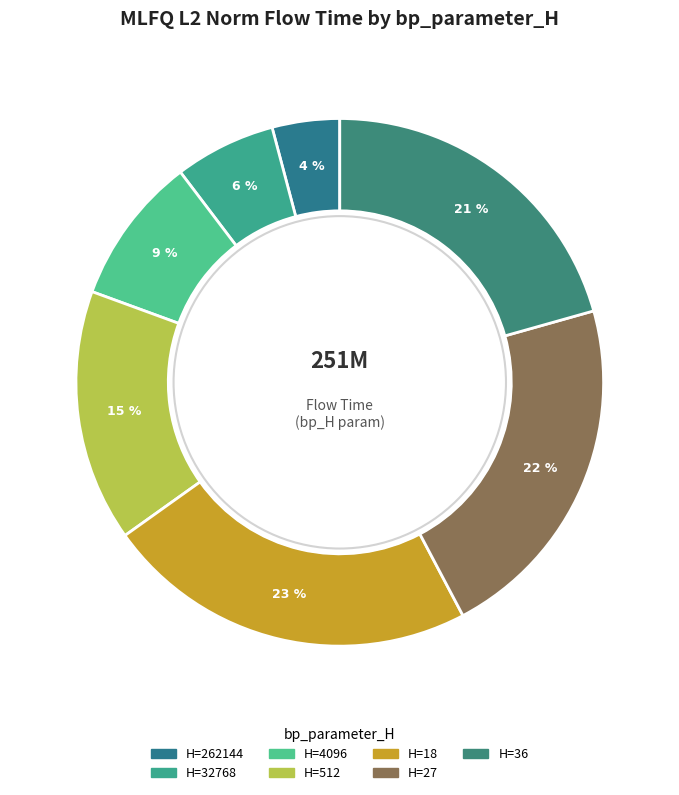

How many segments does this pie chart have?

7